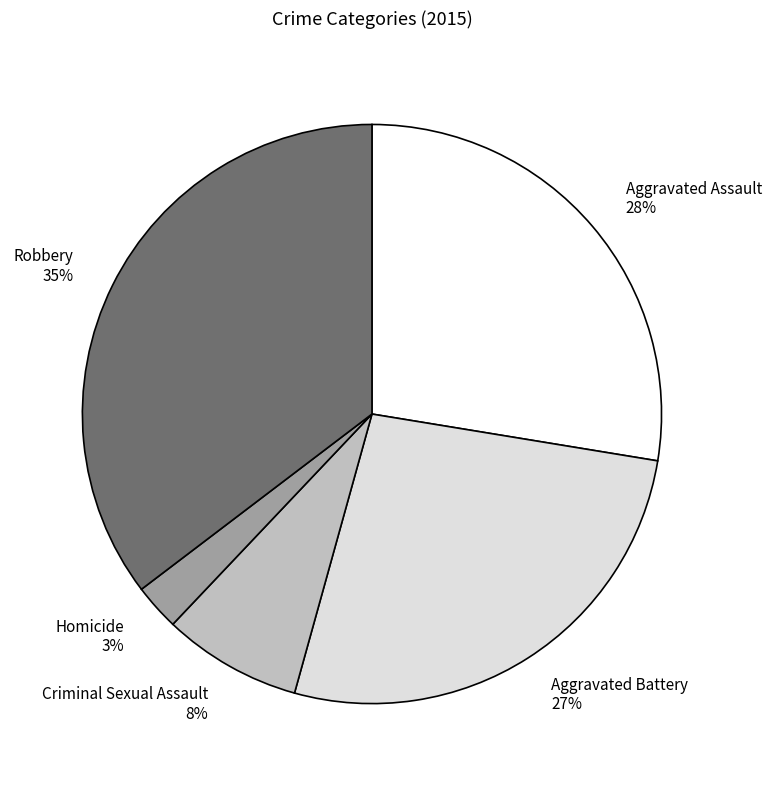

The Homicide slice represents 10% of the pie. True or false?

False